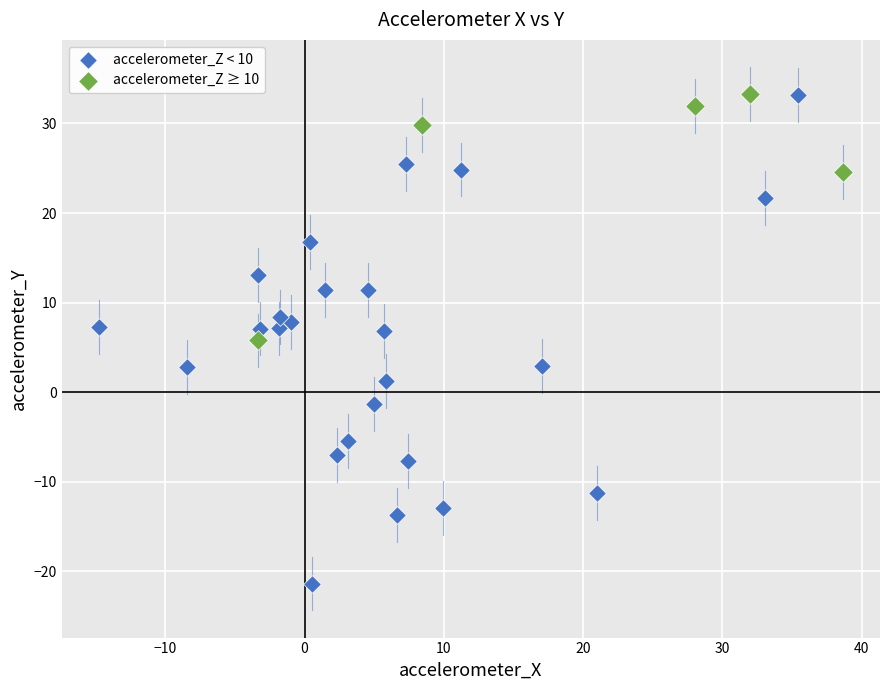

Which series has the widest spread of Y values?

accelerometer_Z < 10